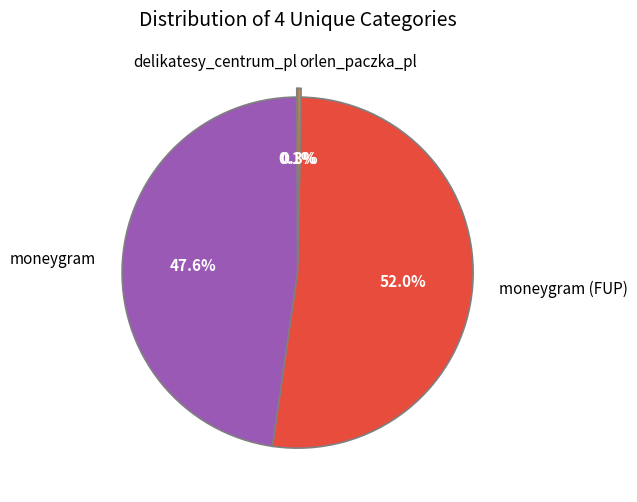

What is the total percentage of moneygram (FUP) and moneygram?

99.6%